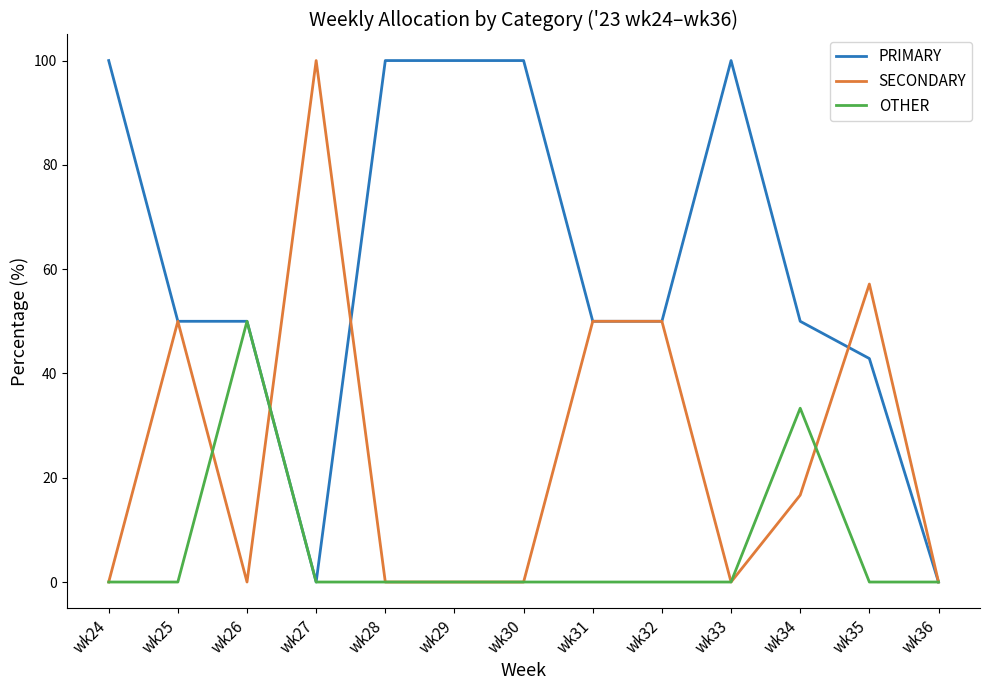

What is the spread (max minus min) of values at wk33?

100.0